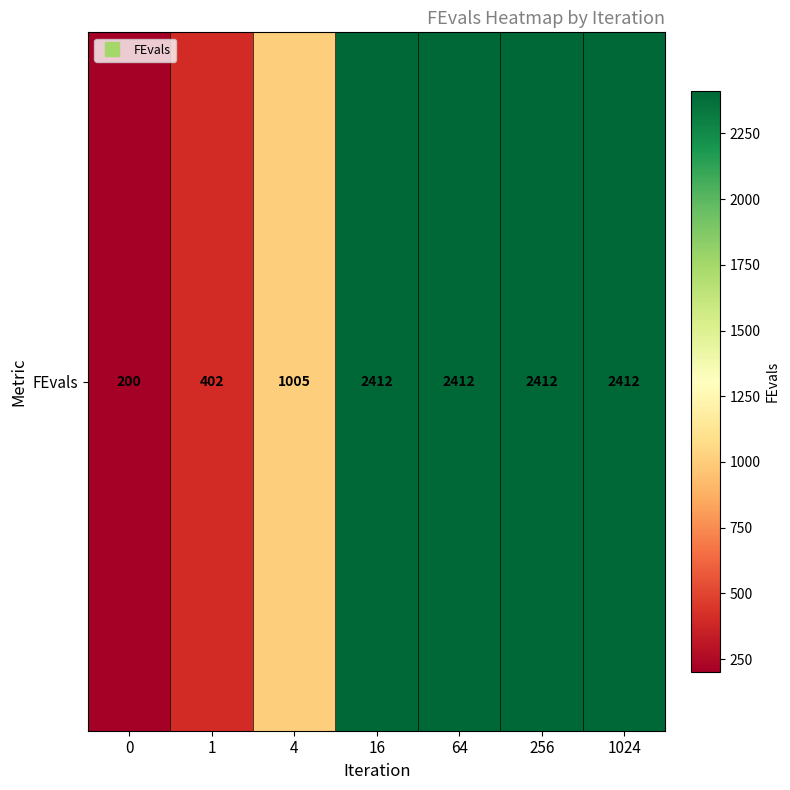

List the labels in order of value, largest first.

16, 64, 256, 1024, 4, 1, 0